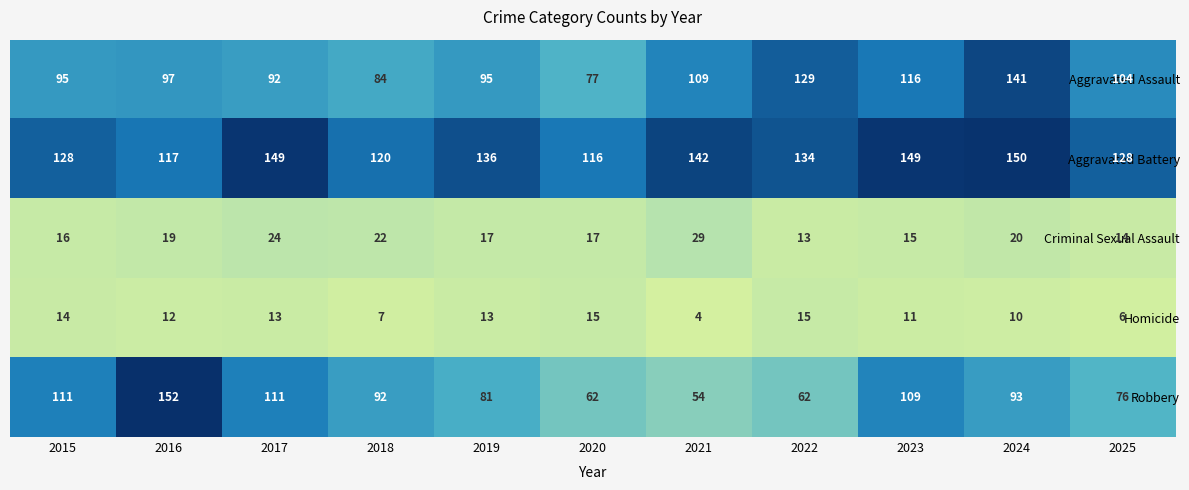

What is the difference between the Criminal Sexual Assault values at 2025 and 2018?

8